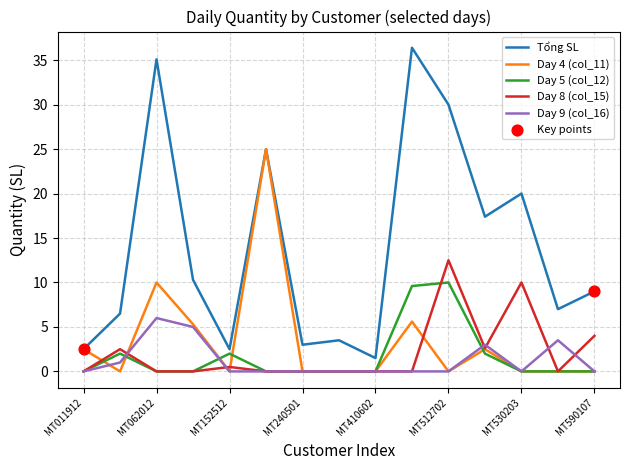

Which series has the widest spread of values?

Tổng SL